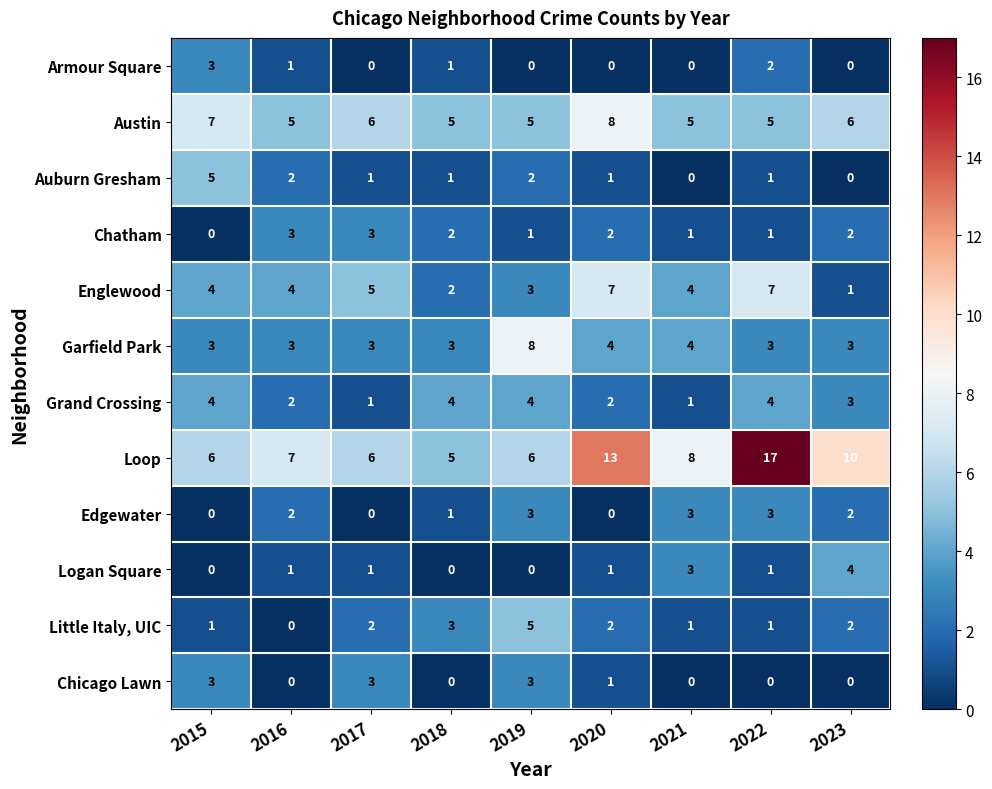

How many series are shown in this chart?

12